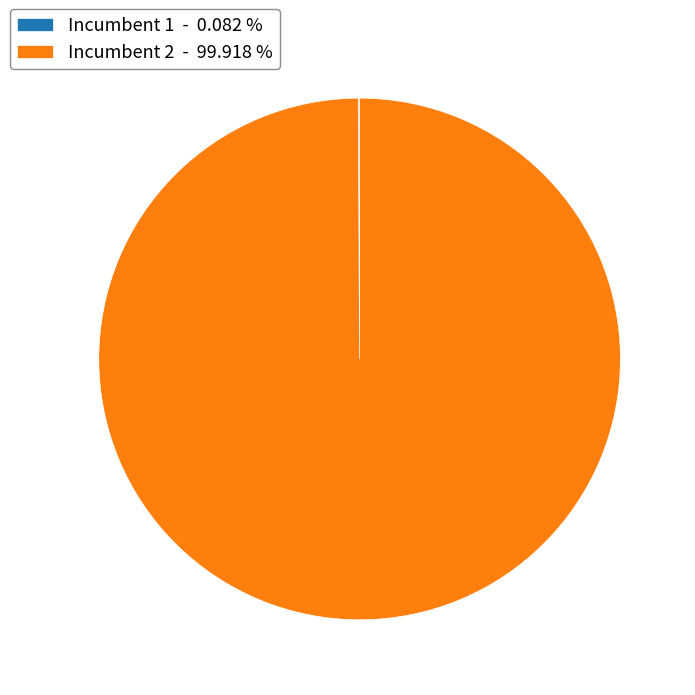

Which slice is the largest?

Incumbent 2 - 99.918 %